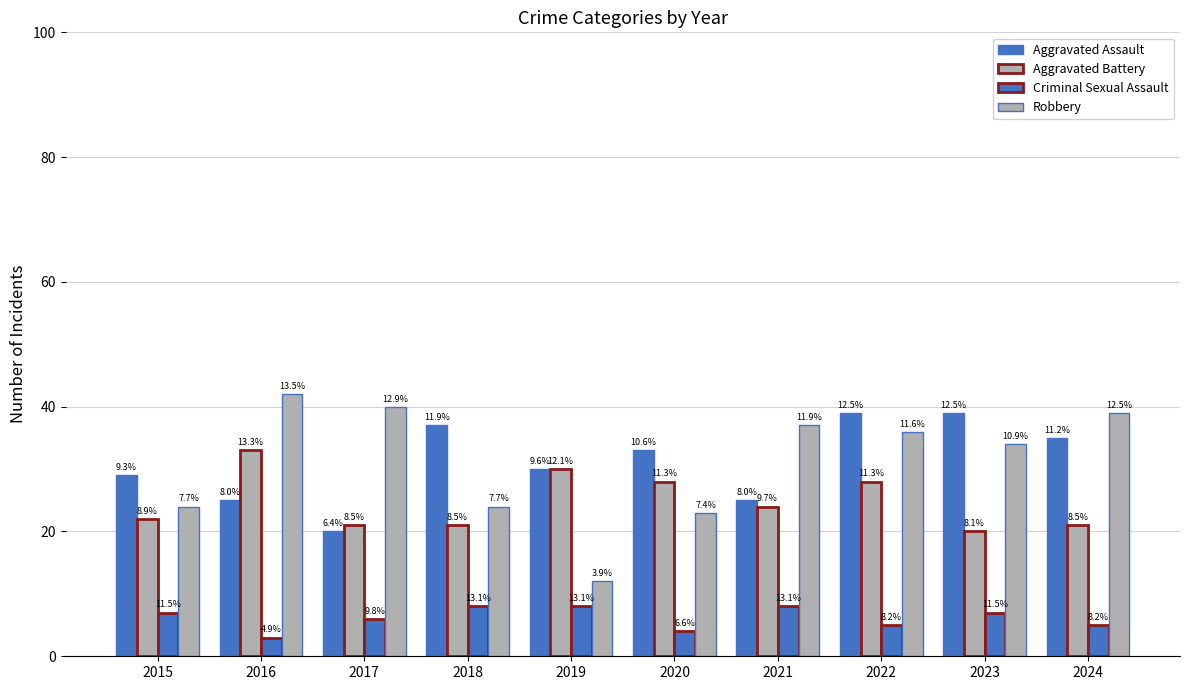

How many bars are there in each group?

4